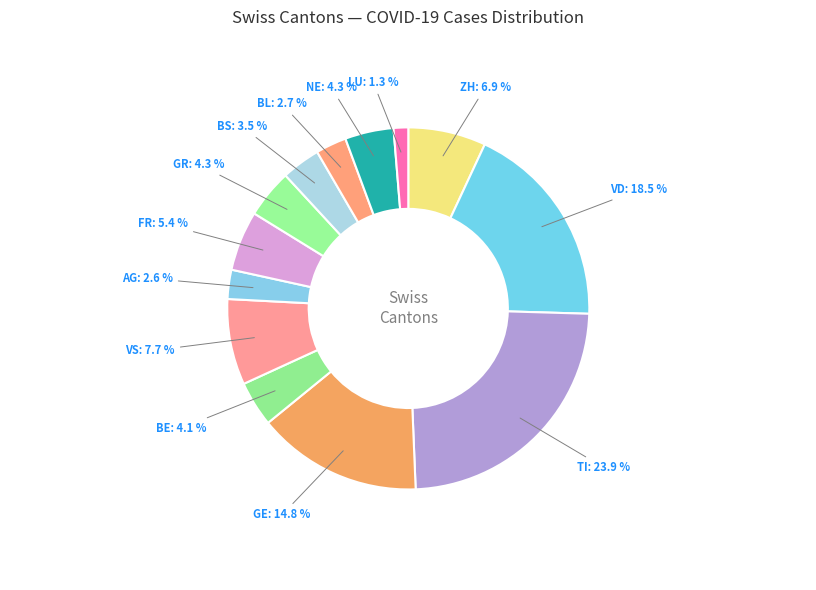

To the nearest percent, what is the average slice percentage?

8%